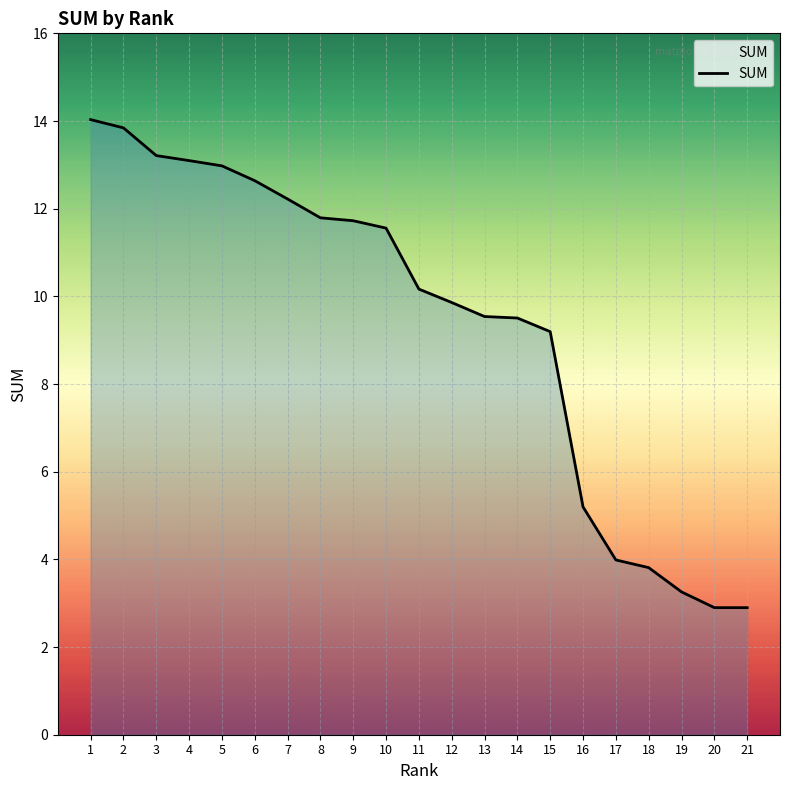

What is the sum of the values at 18 and 7?

16.0